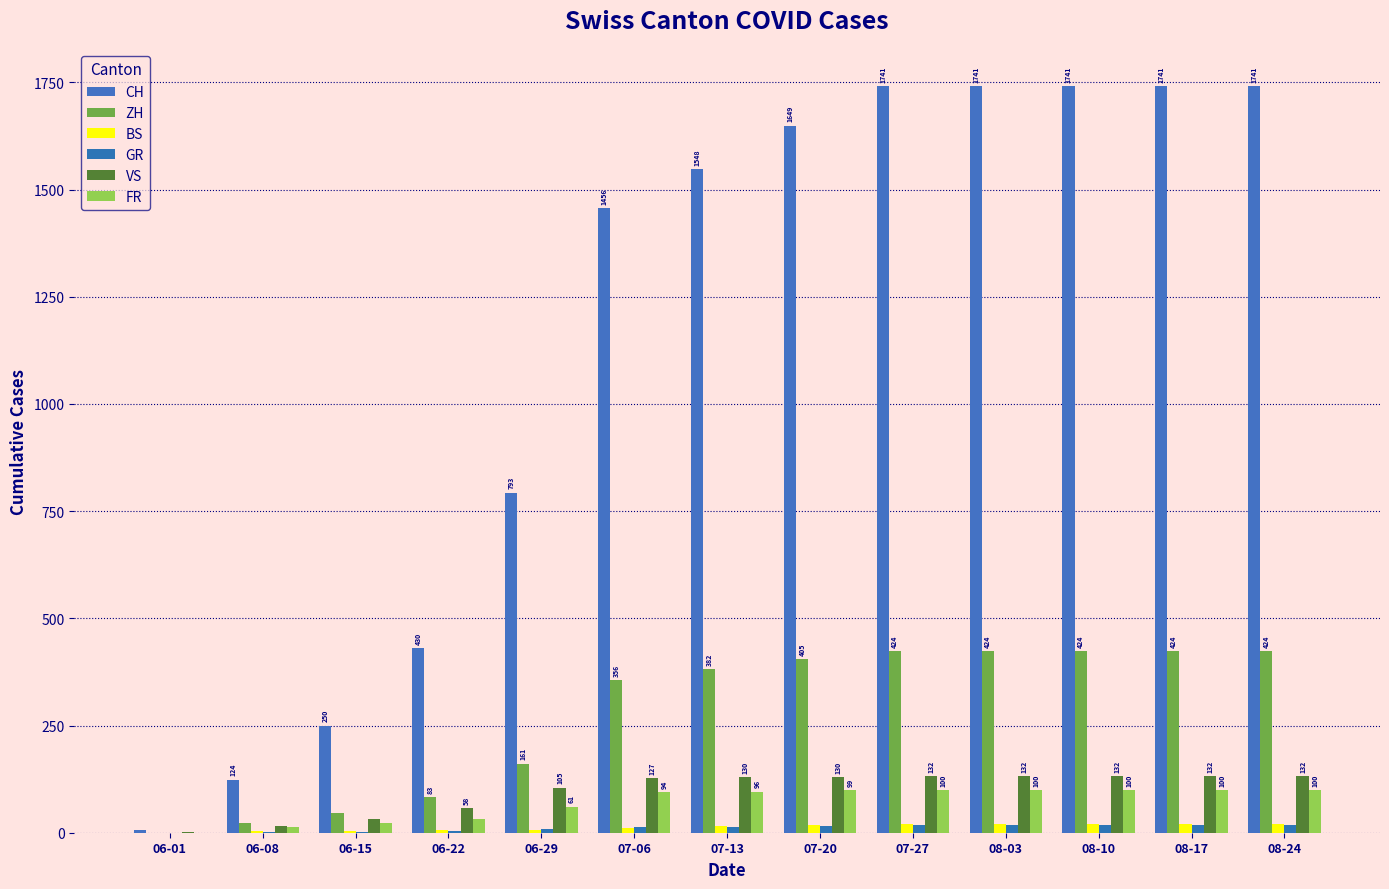

Does the chart contain stacked bars?

No